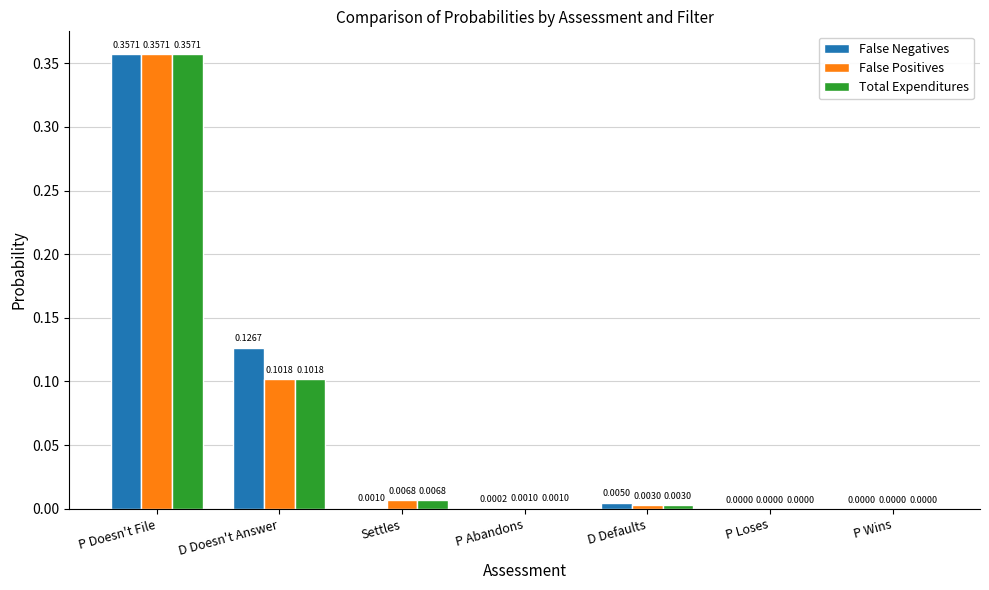

Which series has the largest total across all categories?

False Negatives